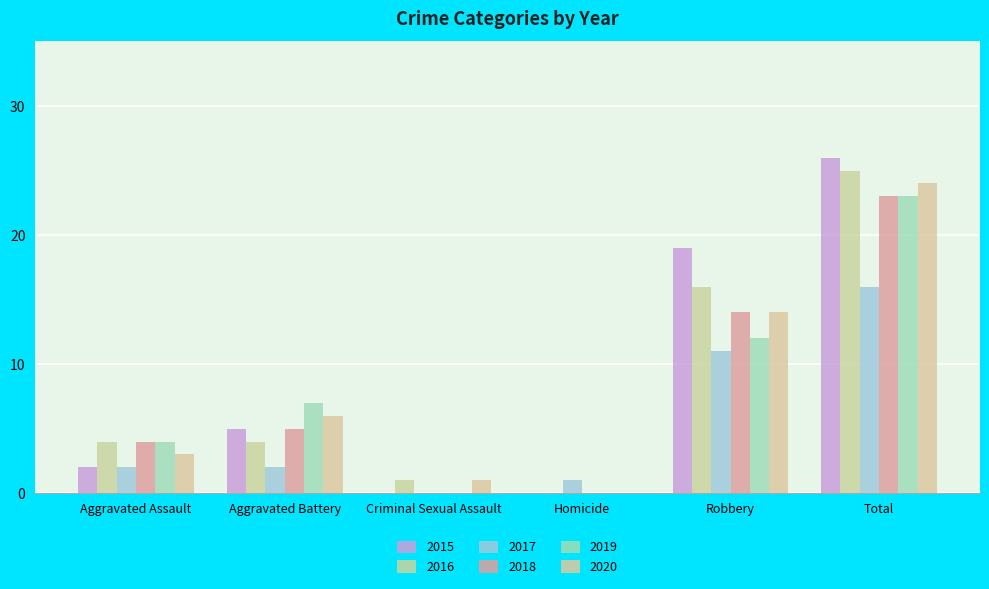

Count the number of categories in the chart.

6